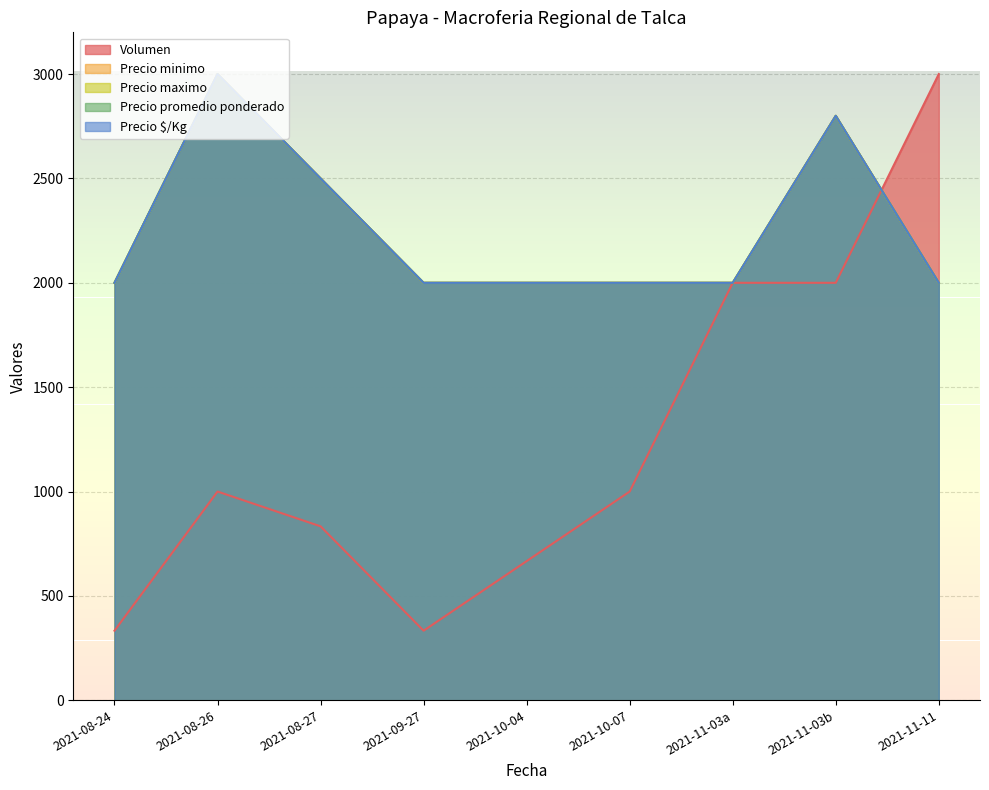

At which label does Volumen first exceed 1000?

2021-11-03a